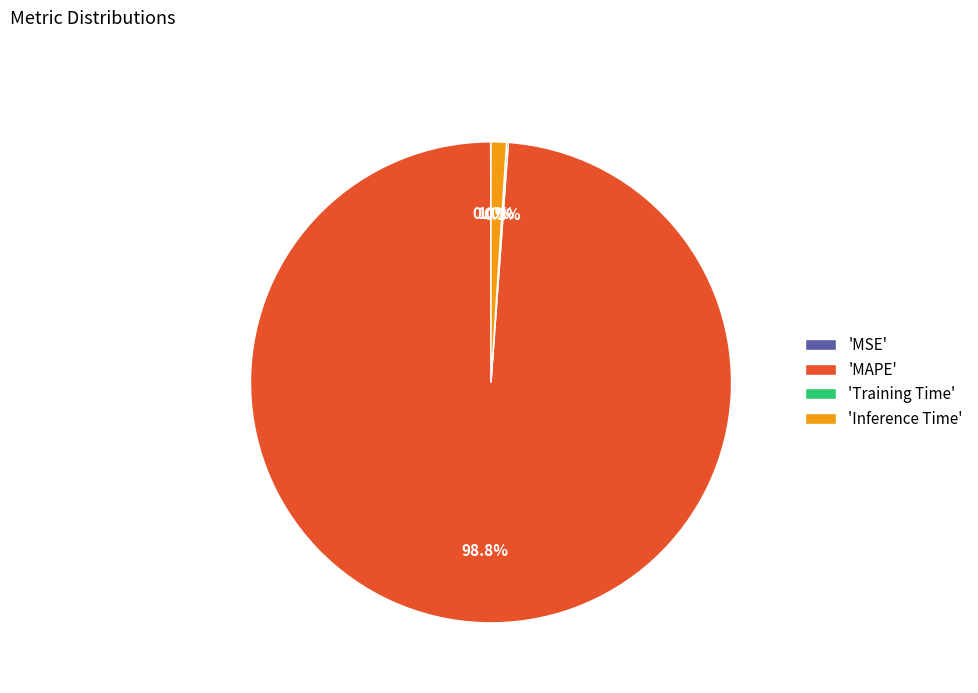

Does 'MAPE' account for over 50% of the chart?

Yes